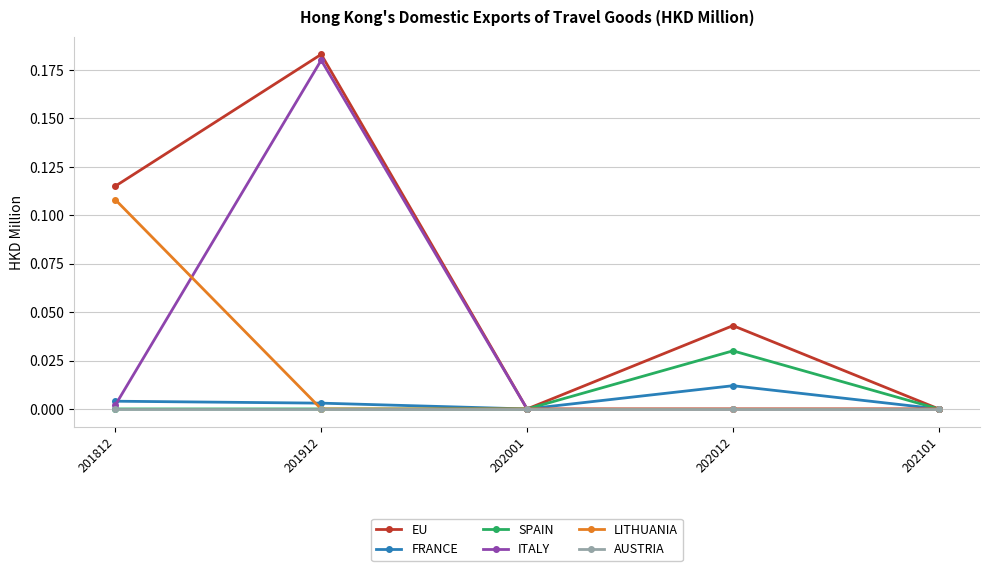

Which category has the highest value in the FRANCE series?

202012